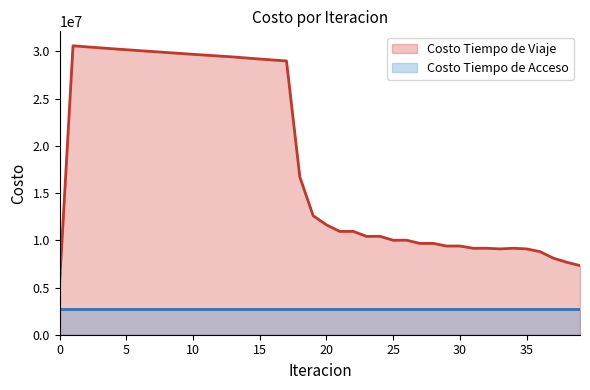

Reading left to right, extract all data points from this chart.

0=5572556.8	1=30602178.6	2=30493594.6	3=30387894.8	4=30284156.5	5=30183190.7	6=30085107.0	7=29988262.4	8=29891538.9	9=29794606.9	10=29698760.8	11=29605377.8	12=29513203.3	13=29421064.2	14=29309074.5	15=29199935.8	16=29095266.1	17=28997213.9	18=16712702.6	19=12605631.4	20=11635329.4	21=10936823.8	22=10949976.1	23=10415643.6	24=10425012.2	25=10004973.8	26=10011729.7	27=9669946.1	28=9674832.8	29=9391269.3	30=9394763.1	31=9154634.6	32=9158852.9	33=9090984.0	34=9158931.3	35=9090579.5	36=8798625.4	37=8112701.4	38=7680439.2	39=7324701.0